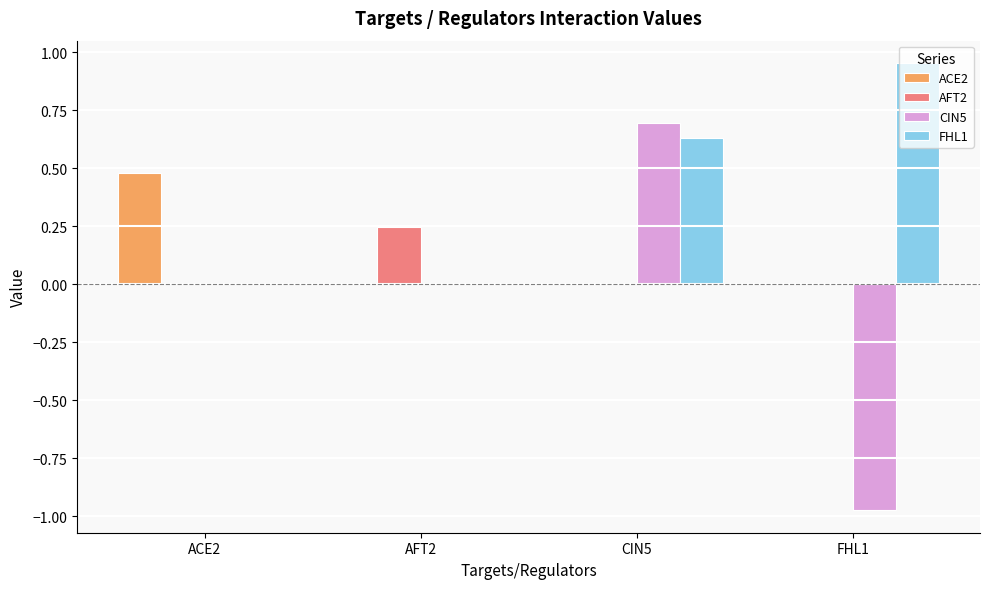

True or false: CIN5 has a value of 0.0 at AFT2.

True